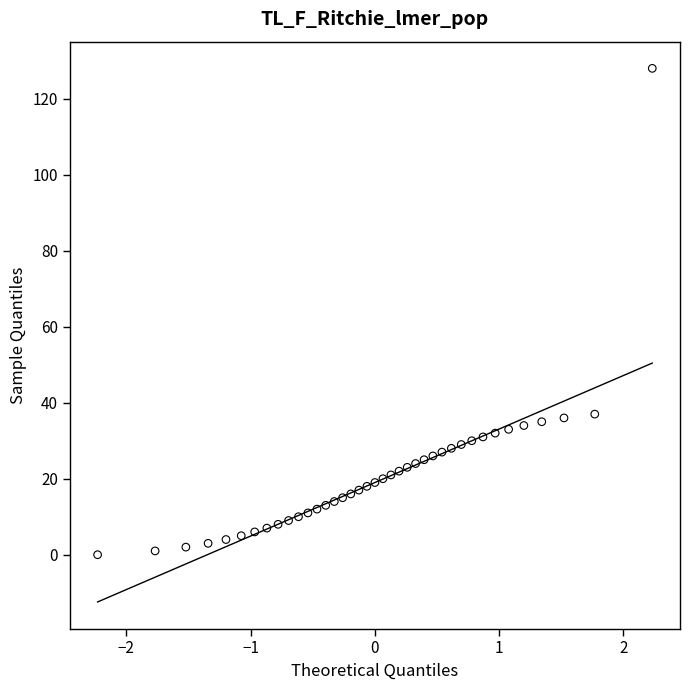

What is the range of Y values (max minus min)?

128